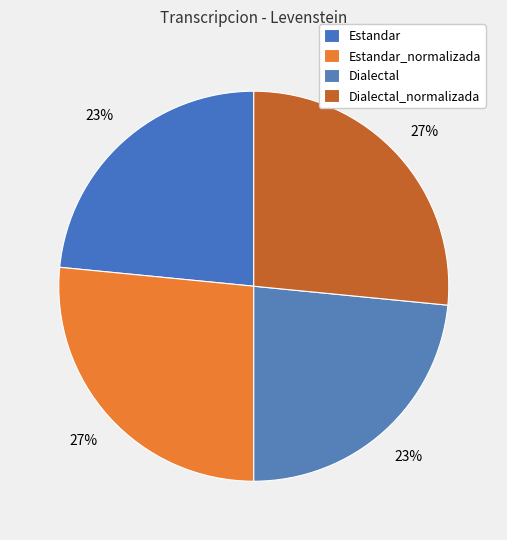

To the nearest percent, what is the combined percentage of Dialectal_normalizada and Estandar_normalizada?

53%